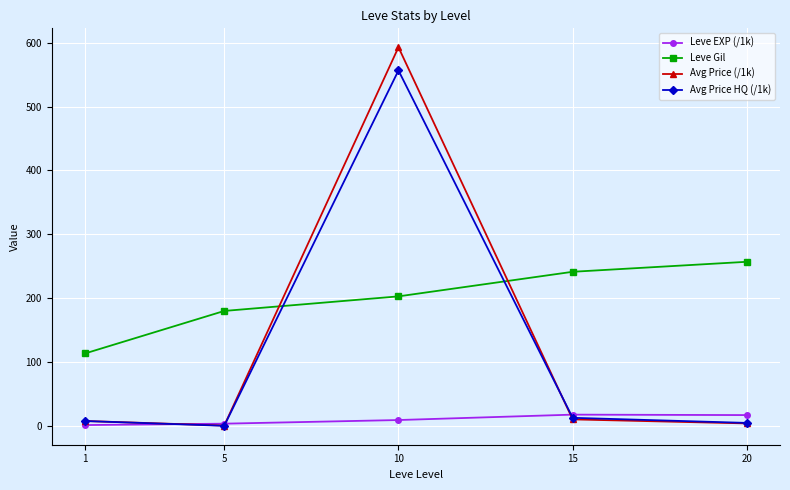

Which series has the largest range (max minus min)?

Avg Price (/1k)